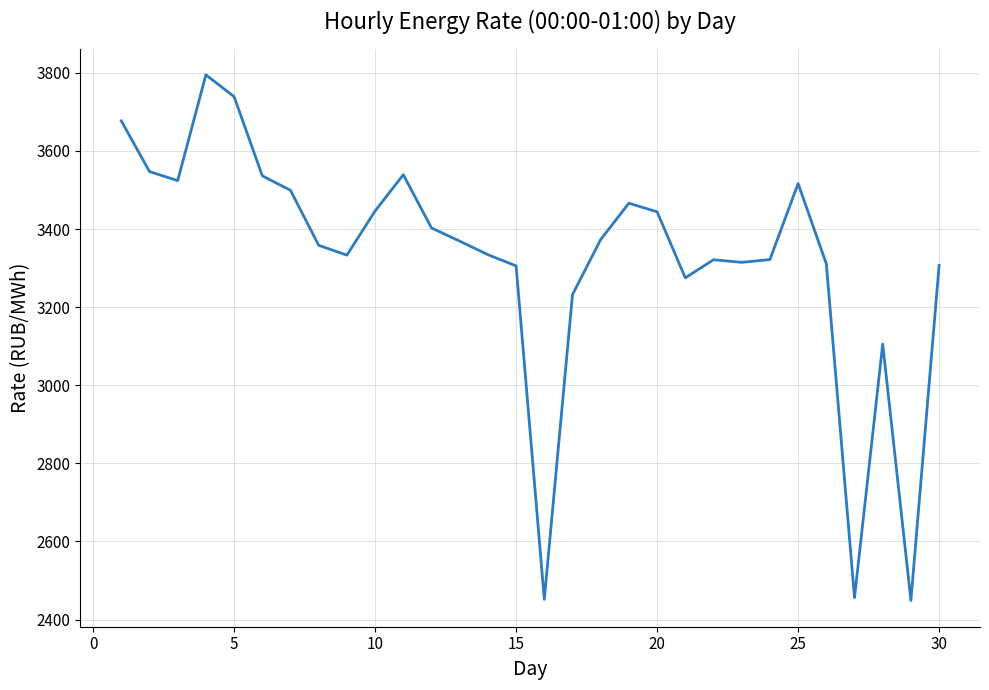

What is the smallest value displayed?

2449.0